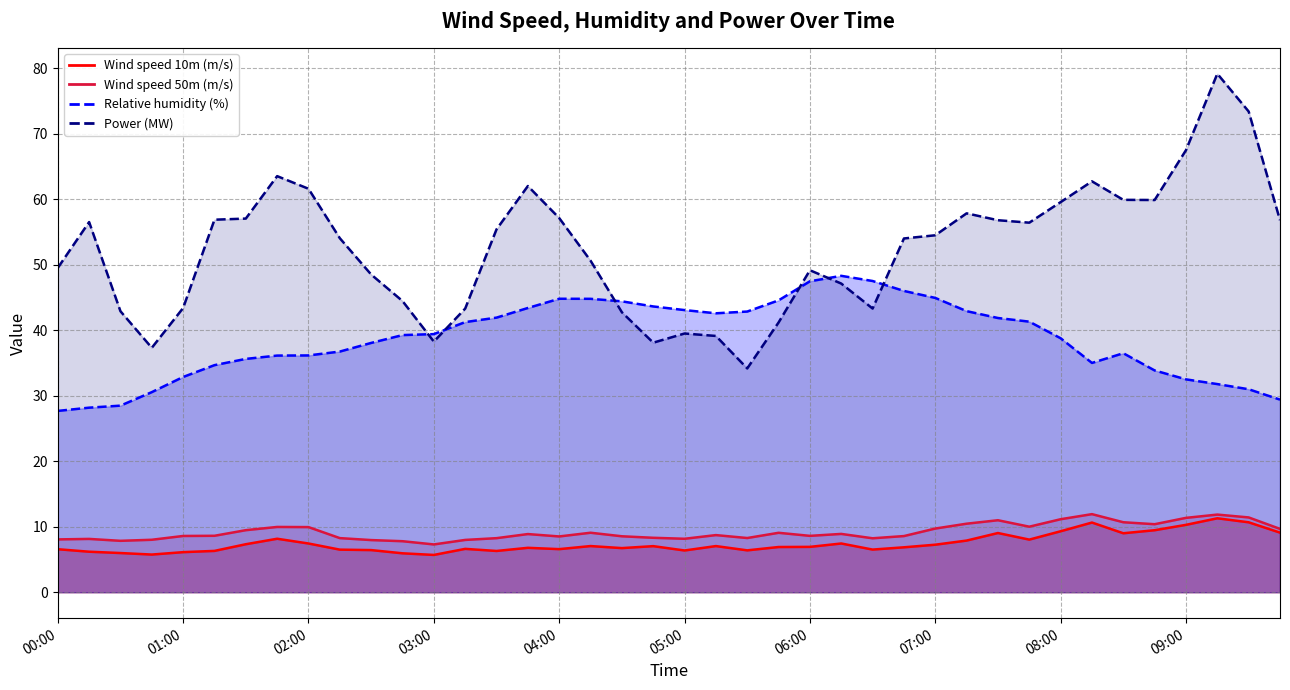

In Wind speed 10m (m/s), how many points are higher than both neighbors (excluding endpoints)?

10